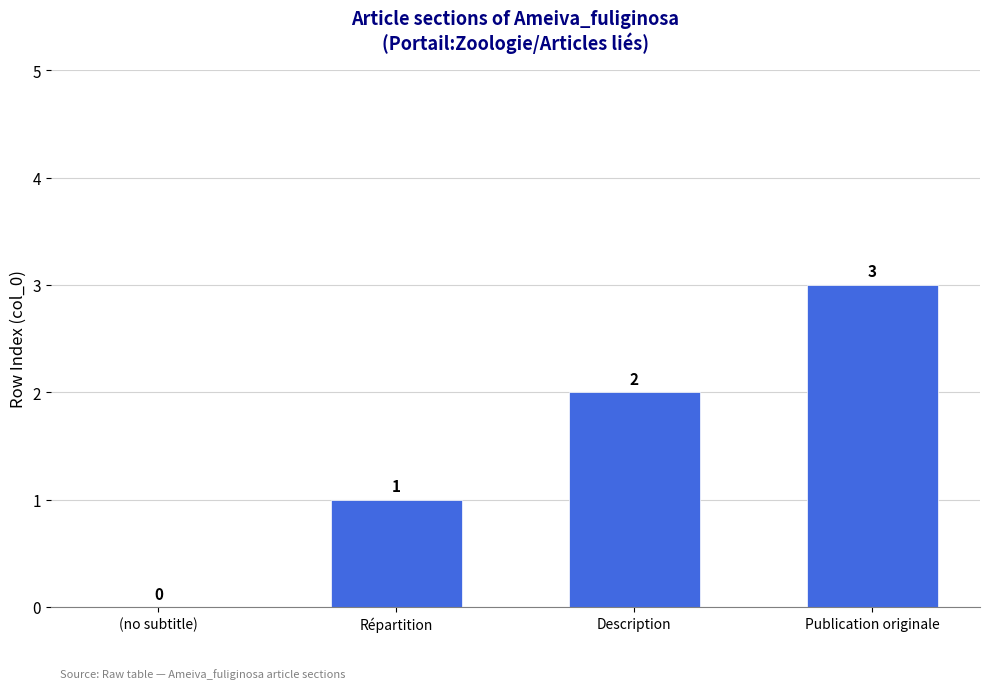

How many values are between 1 and 3?

3